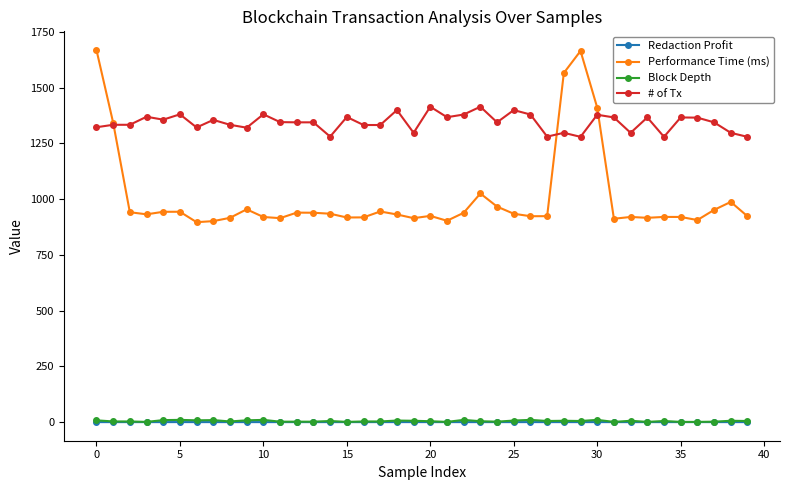

What is the minimum value for # of Tx?

1279.0